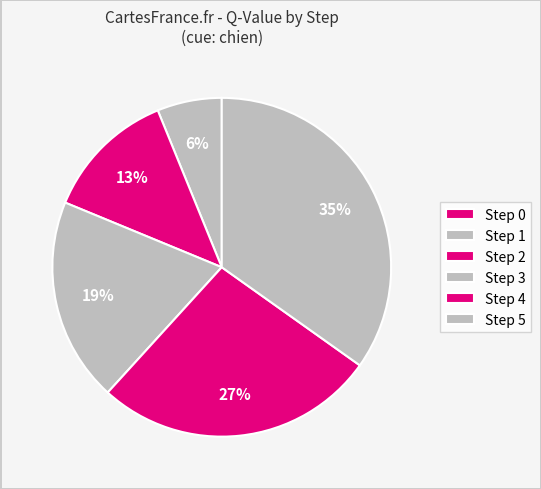

How many slices are in this pie chart?

6